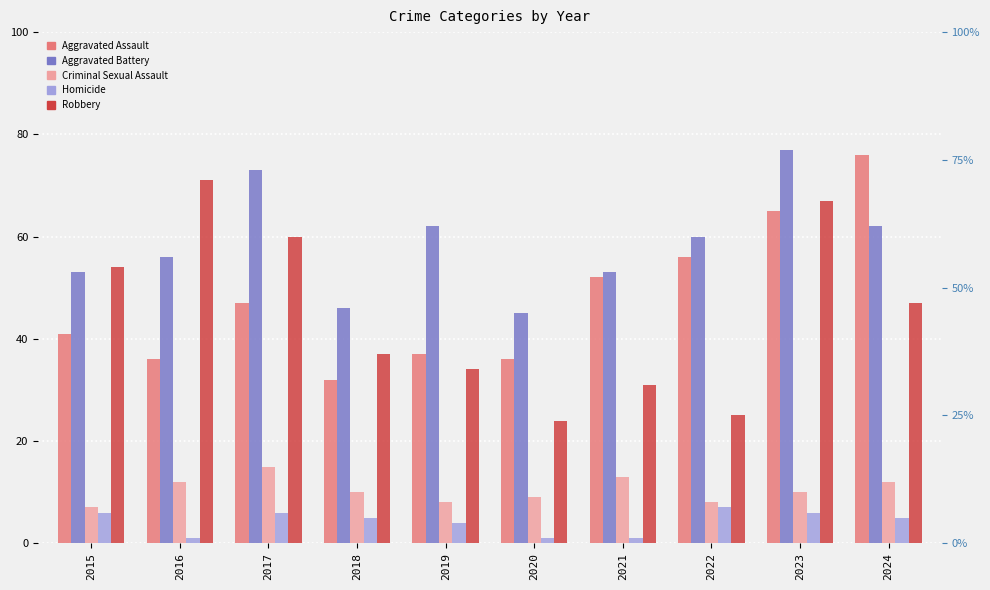

What is the spread (max minus min) of values at 2020?

44